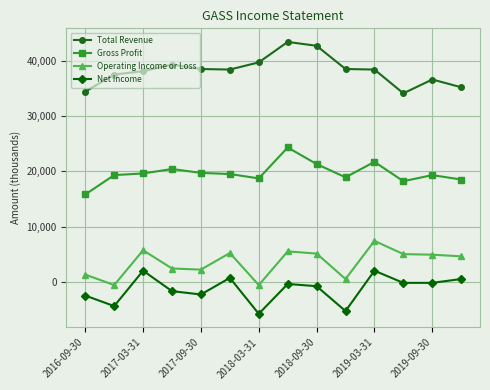

Which series has the largest total across all categories?

Total Revenue